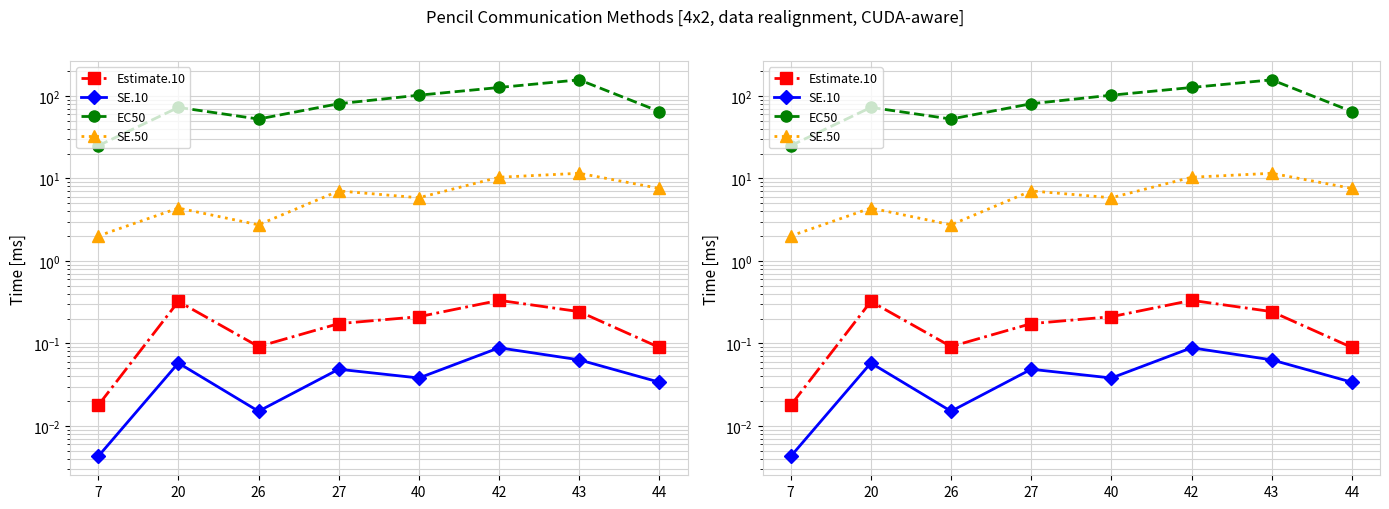

List the series in order of their peak value, lowest first.

SE.10, Estimate.10, SE.50, EC50